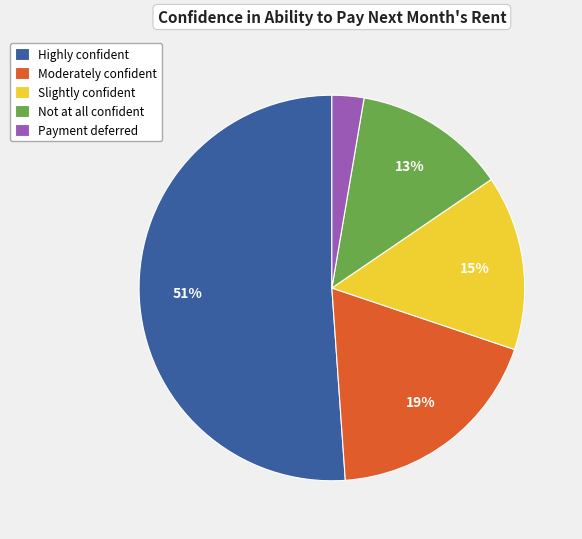

Approximately how many times larger is the value at Moderately confident compared to Slightly confident?

1.3